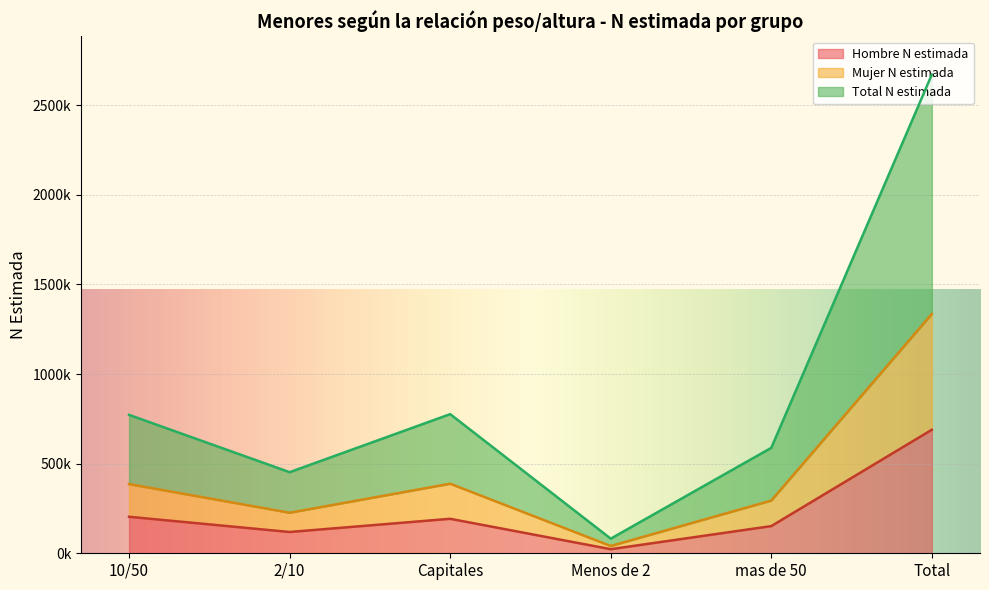

The value of Hombre N estimada at Total is 435333. True or false?

False